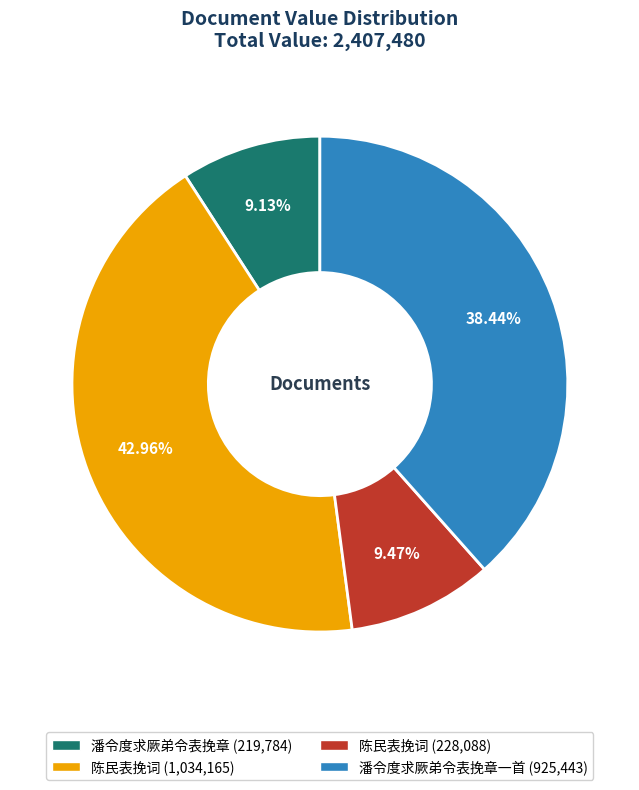

Does any single category account for the majority?

No